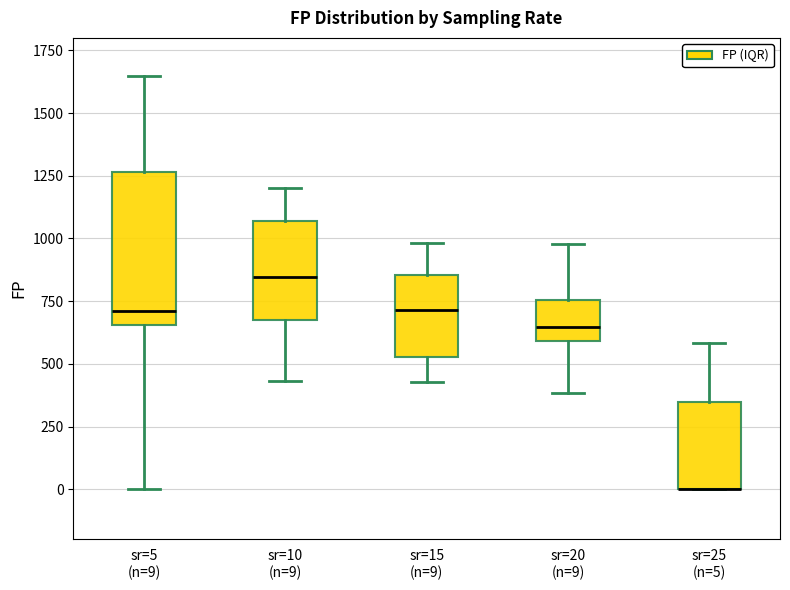

Which box is the tallest, from its lower edge to its upper edge?

sr=5 (n=9)